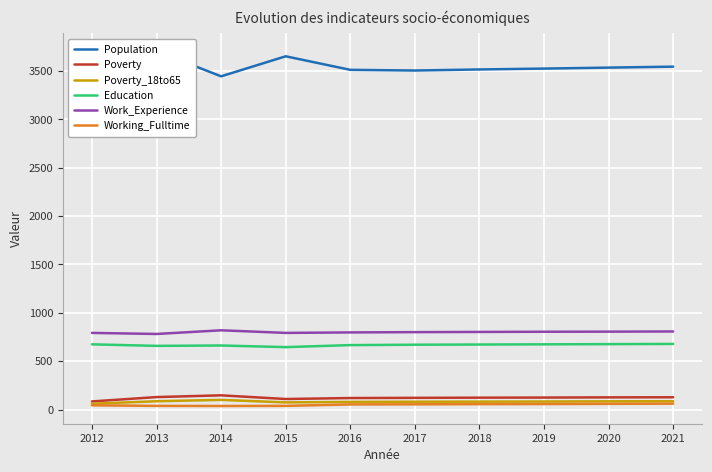

Is this an area chart (filled region under the line)?

No